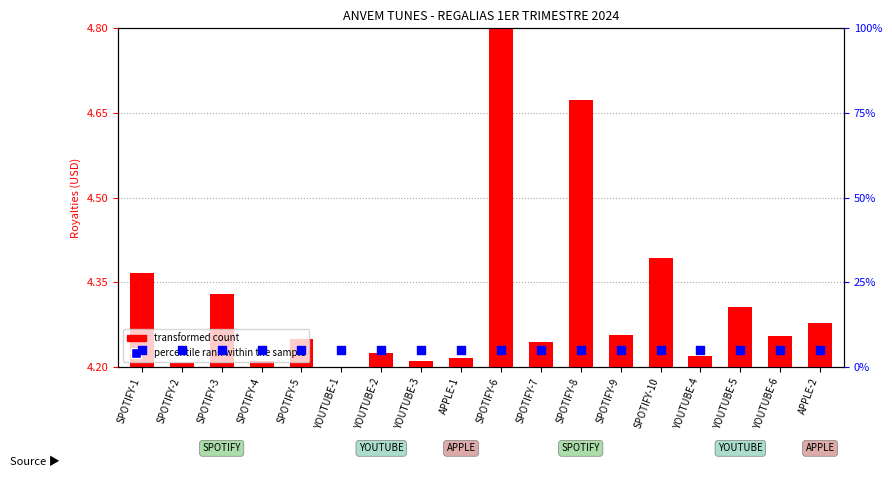

Which series has the widest spread of Y values?

transformed count